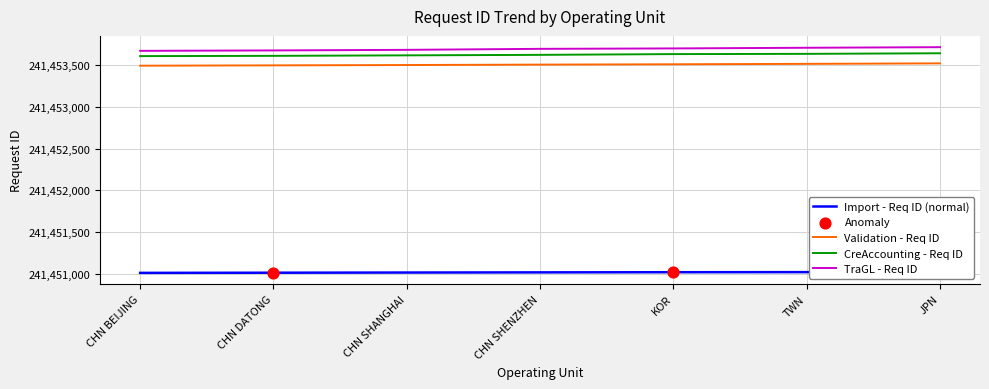

Which series has the largest Y range (max minus min)?

TraGL - Req ID